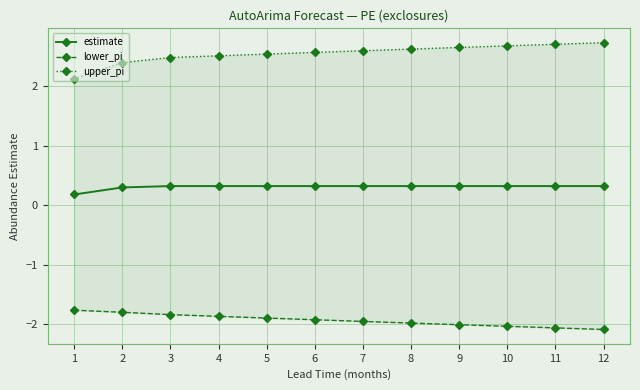

Reading left to right, extract all data points from this chart.

estimate: 1=0.2	2=0.3	3=0.3	4=0.3	5=0.3	6=0.3	7=0.3	8=0.3	9=0.3	10=0.3	11=0.3	12=0.3
lower_pi: 1=-1.8	2=-1.8	3=-1.8	4=-1.9	5=-1.9	6=-1.9	7=-1.9	8=-2.0	9=-2.0	10=-2.0	11=-2.1	12=-2.1
upper_pi: 1=2.1	2=2.4	3=2.5	4=2.5	5=2.5	6=2.6	7=2.6	8=2.6	9=2.6	10=2.7	11=2.7	12=2.7